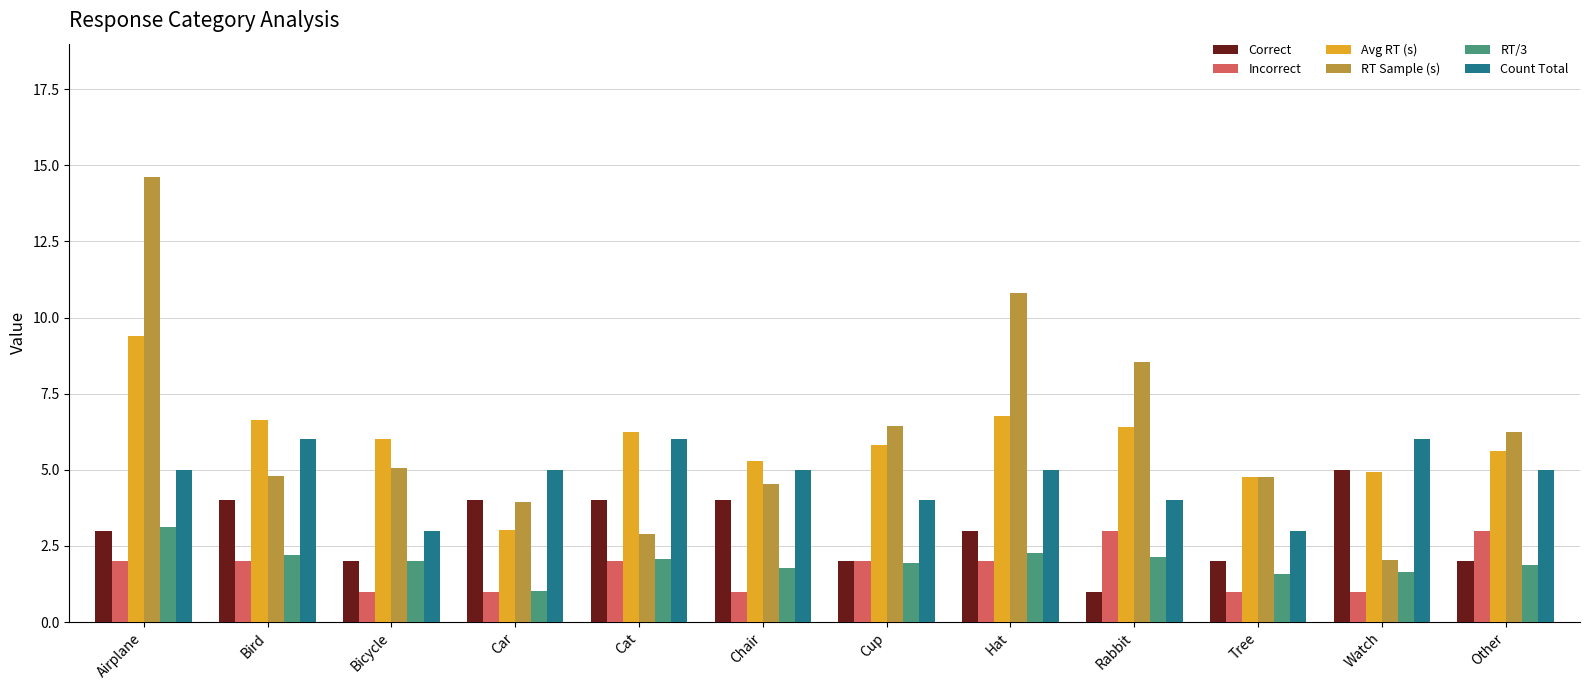

What is the difference between the highest and lowest values at Car?

4.0